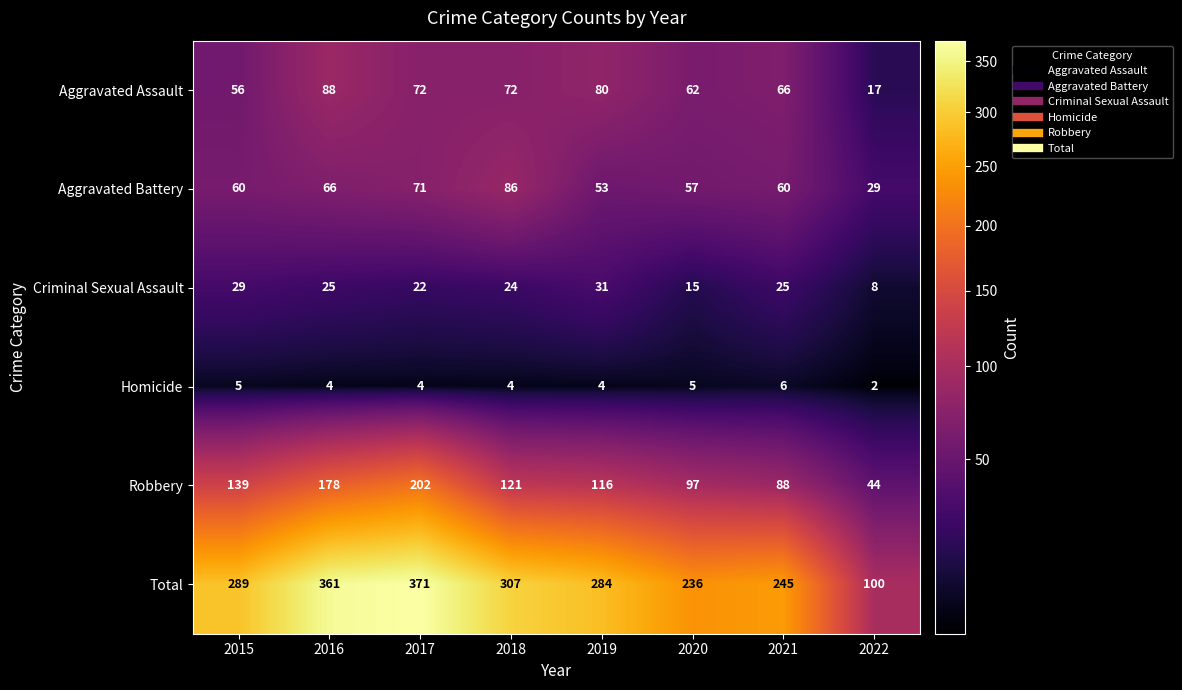

How many Homicide values are between 4 and 5?

6